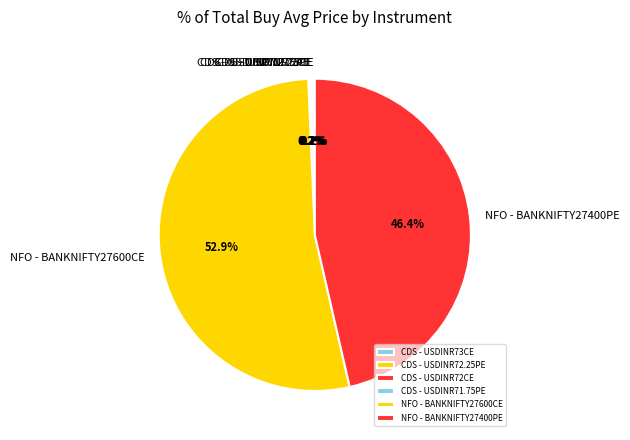

What is the largest slice in the pie chart?

NFO - BANKNIFTY27600CE